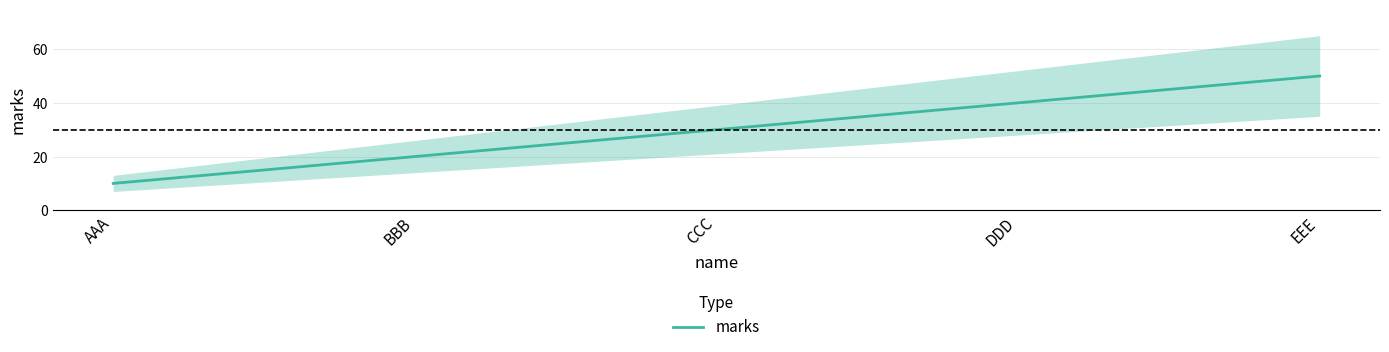

How many series are shown in this chart?

1